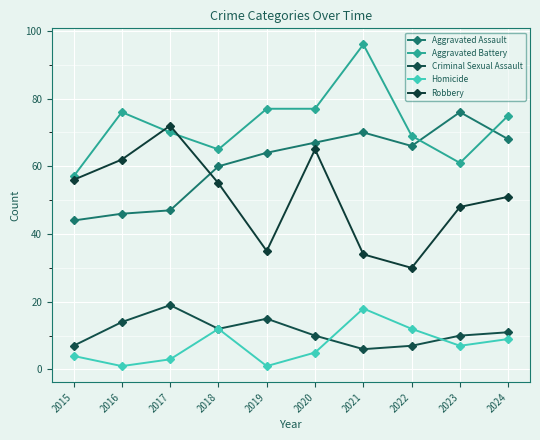

What is the maximum value for Homicide?

18